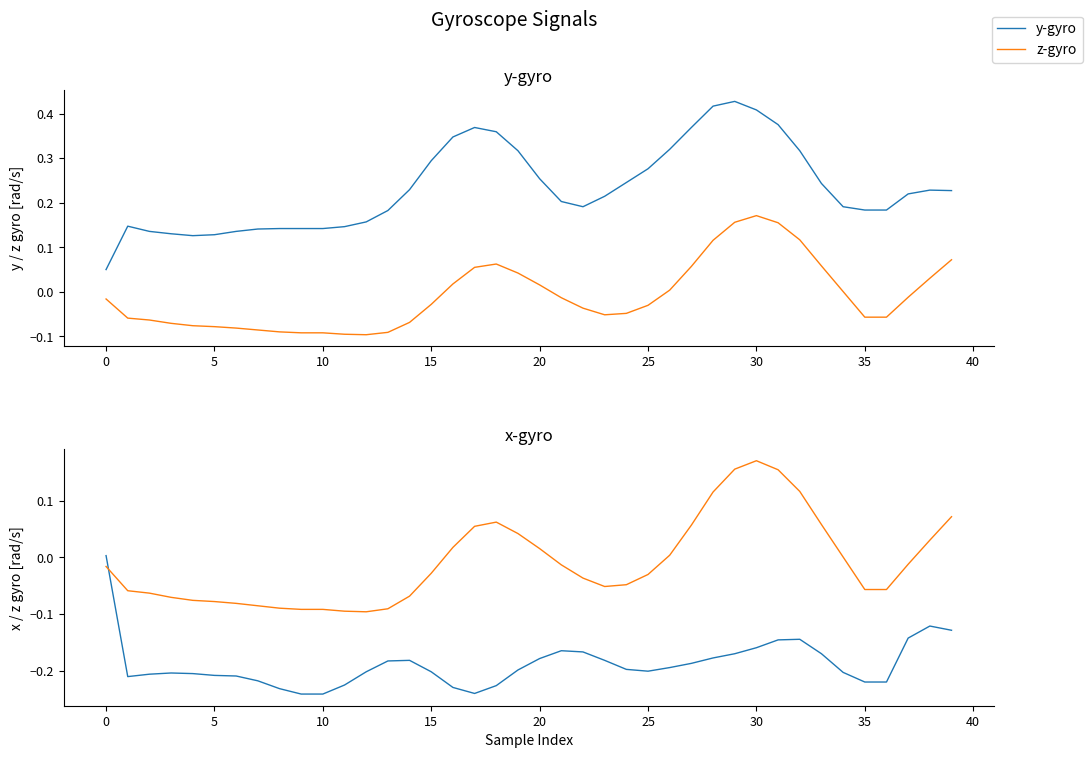

In y-gyro, how many points are lower than both neighbors (excluding endpoints)?

2